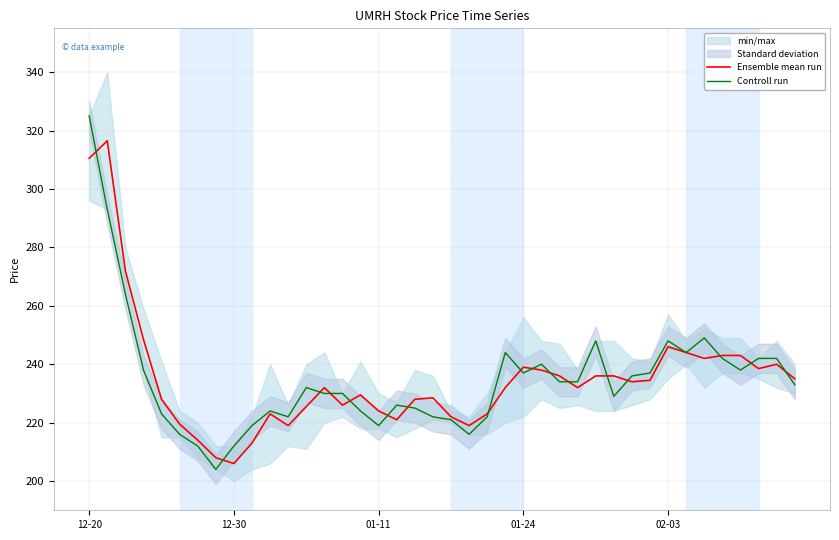

How many intersections are there between Controll run and Ensemble mean run?

17